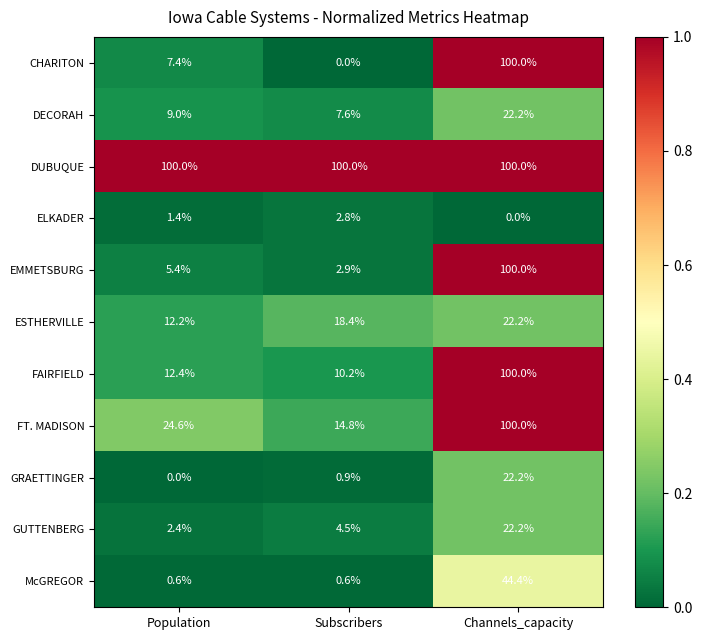

What is the highest value of the DECORAH series?

22.2